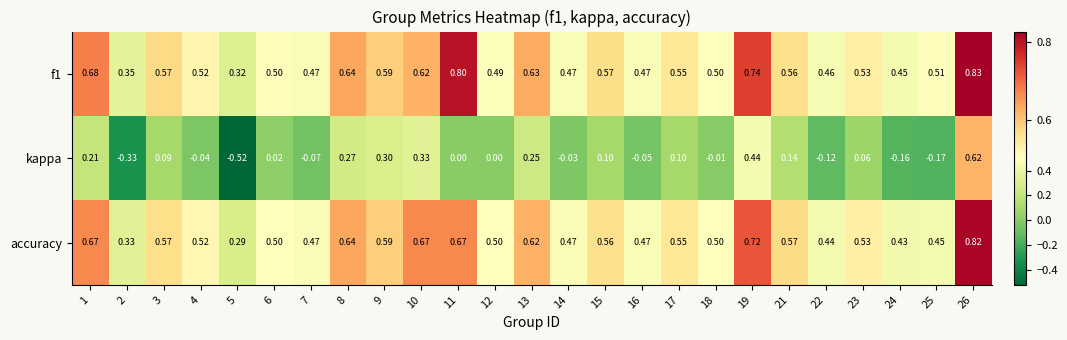

Which series changed the most between 16 and 22?

kappa